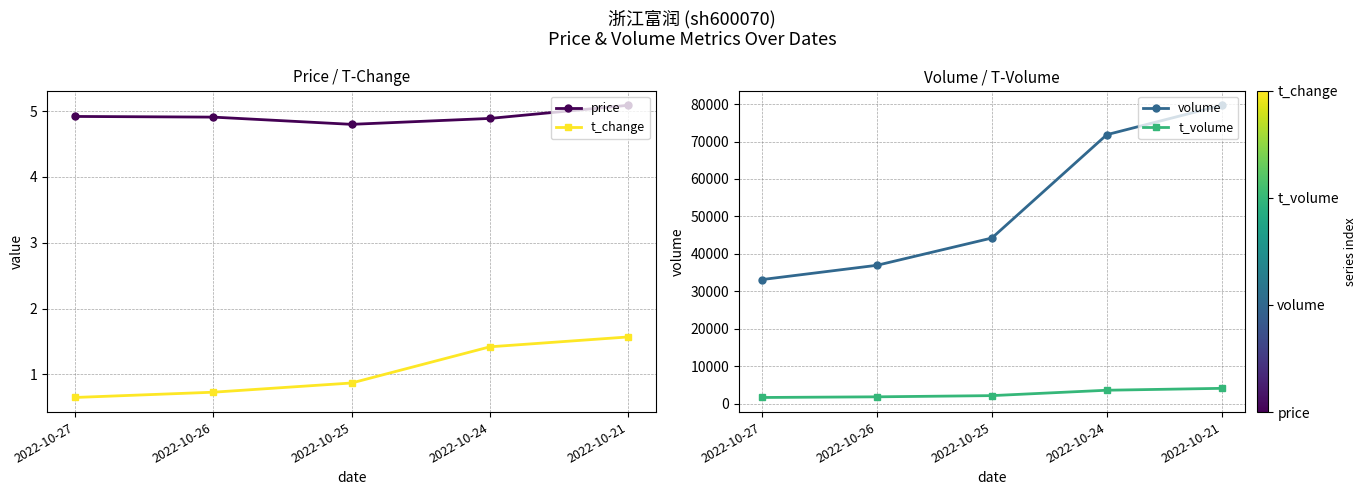

What is the minimum value shown in the chart?

0.7